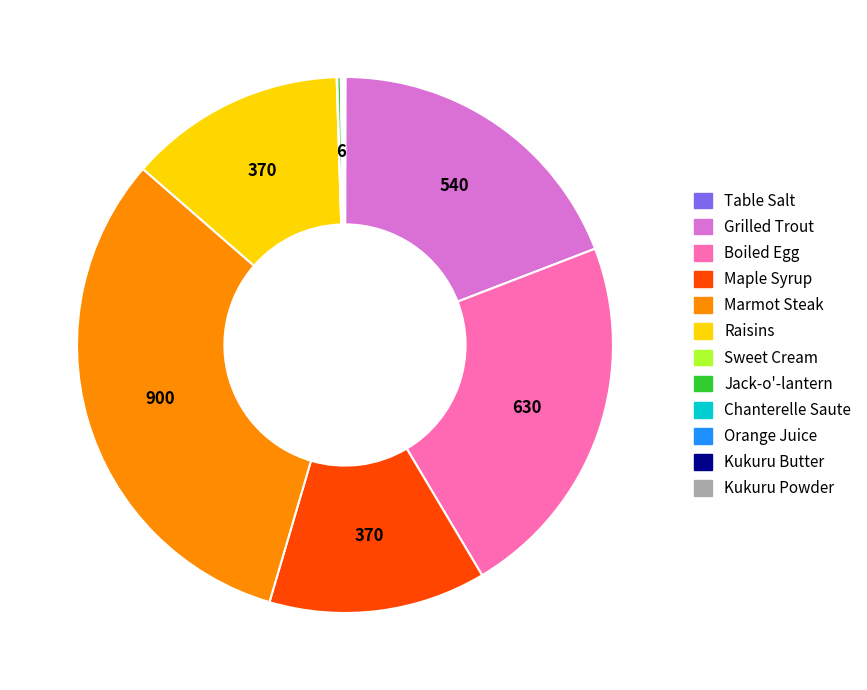

Which slice is the largest?

Marmot Steak